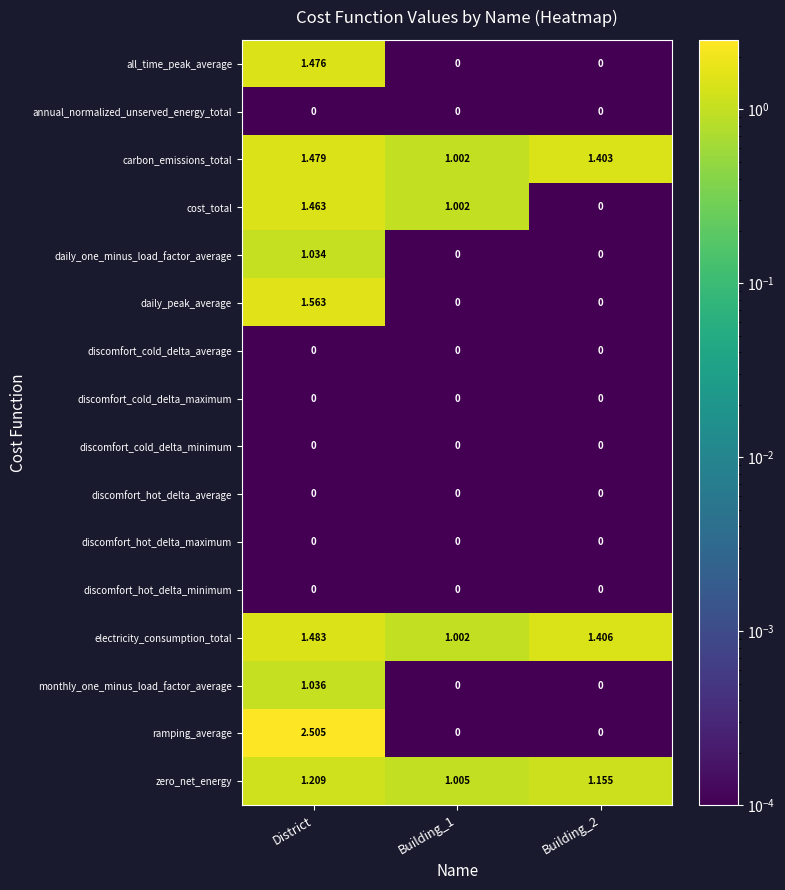

Which label corresponds to the largest value in the chart?

District